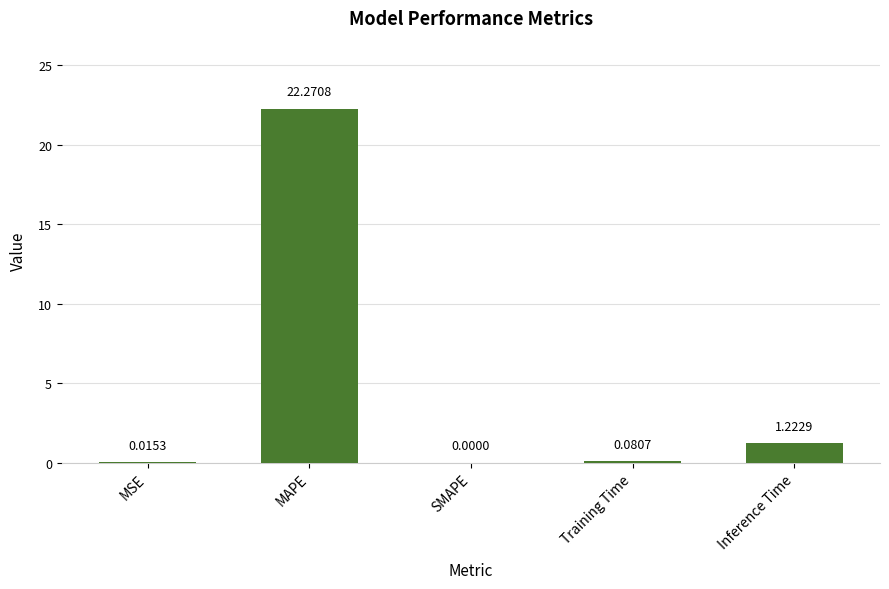

How many data points are above 0?

4